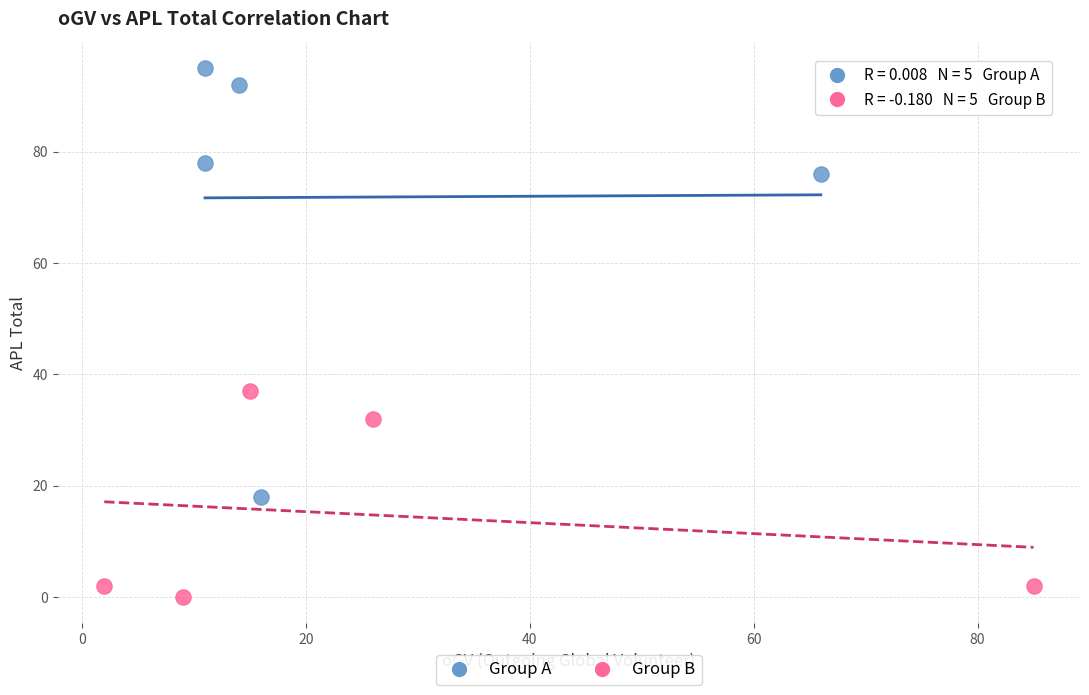

What are all the series names shown in the legend?

Group A, Group B